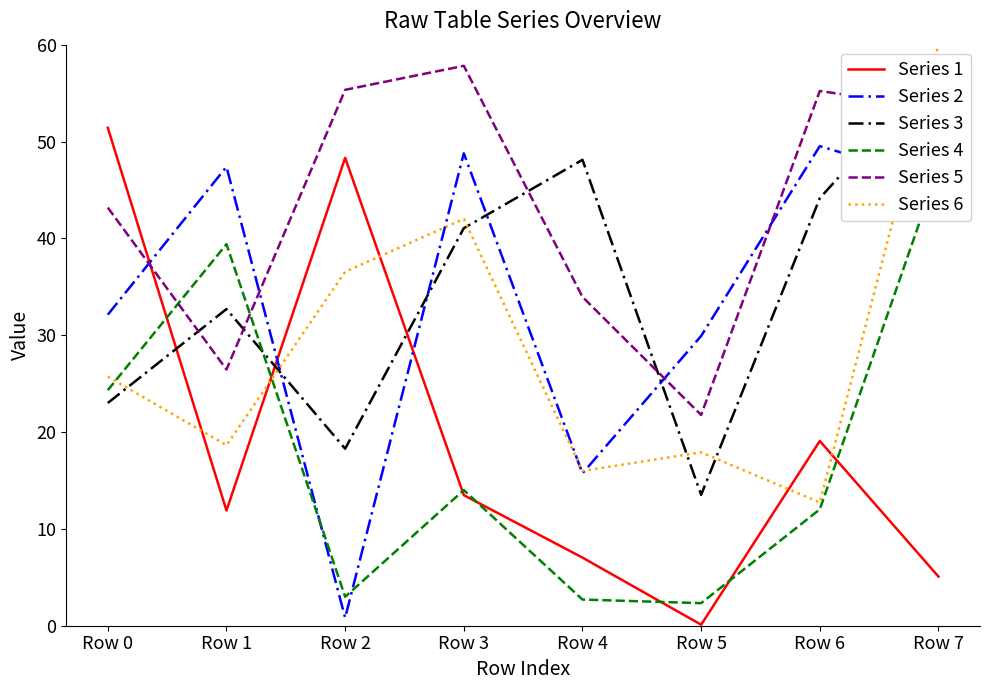

How many interior local peaks does the Series 3 series have?

2